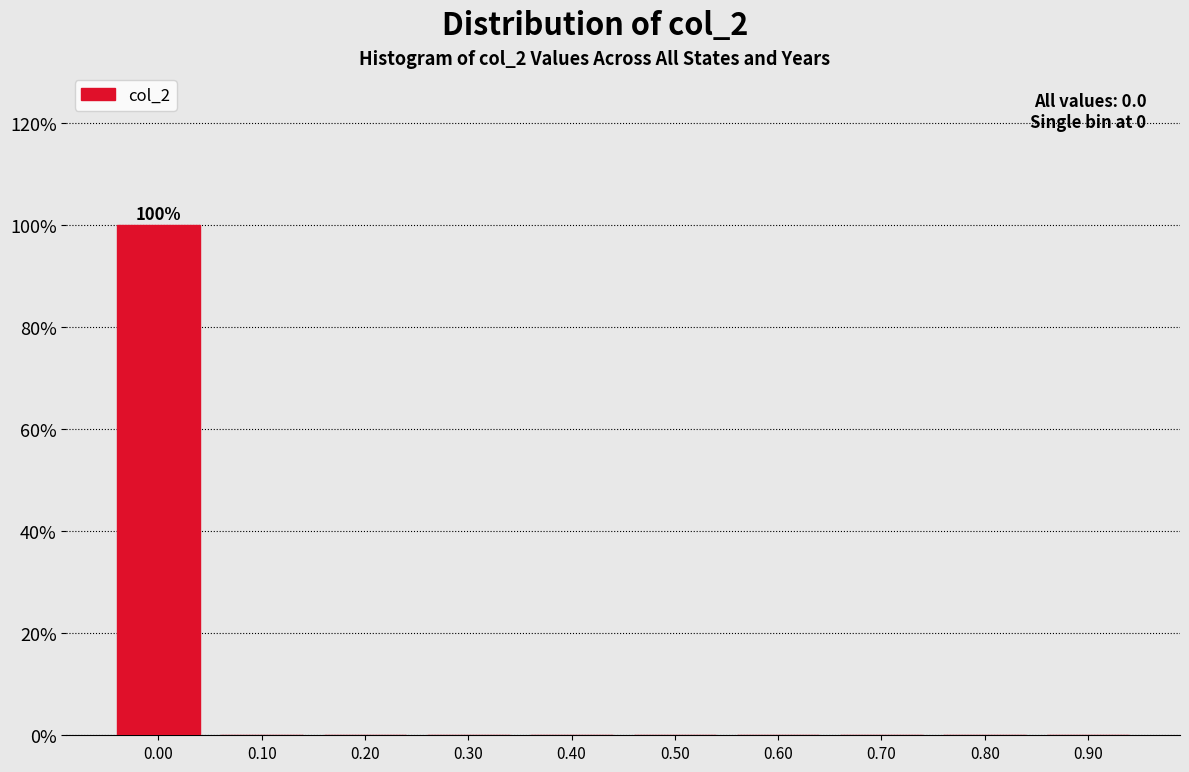

Over which range of the x-axis is the bar tallest?

-0.05 to 0.05